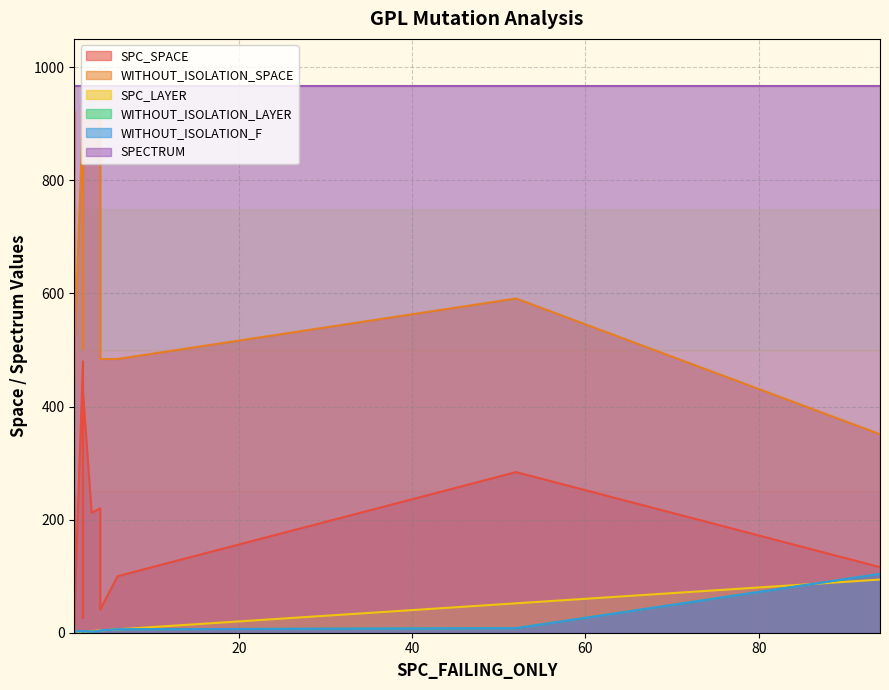

Which has a higher value, 3 or 1?

3